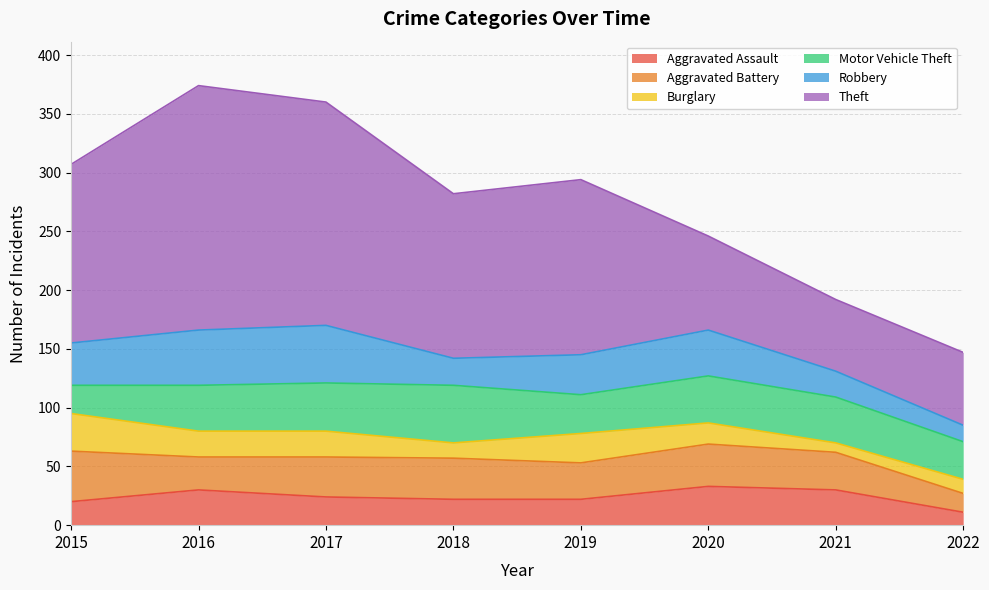

At how many categories does at least one series exceed 13?

8